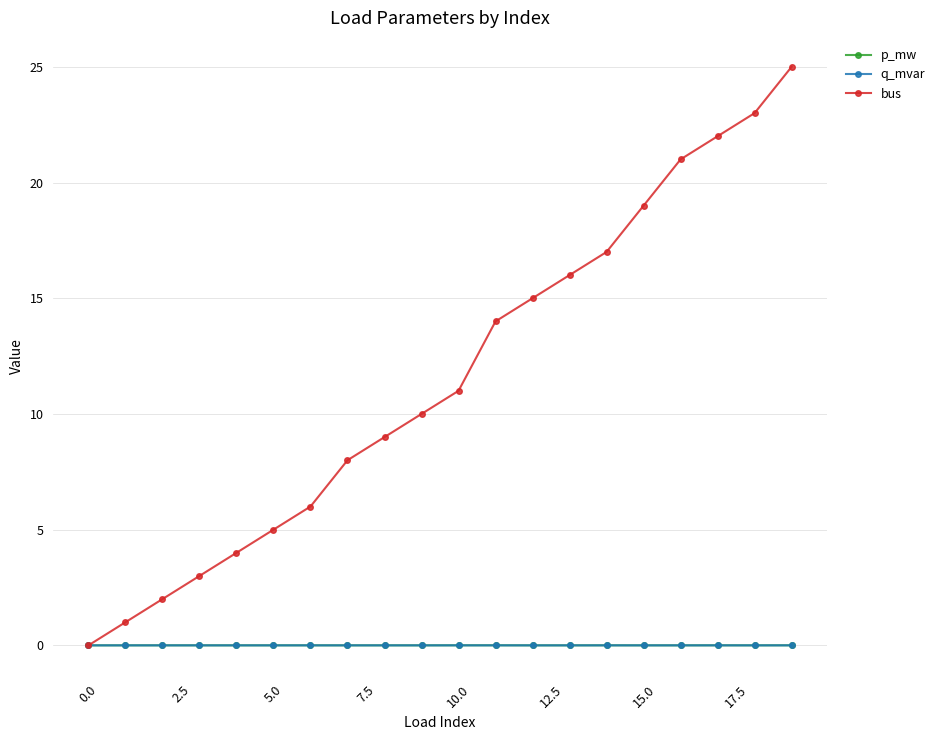

What is the value of the bus point at the 4th from the left?

3.0